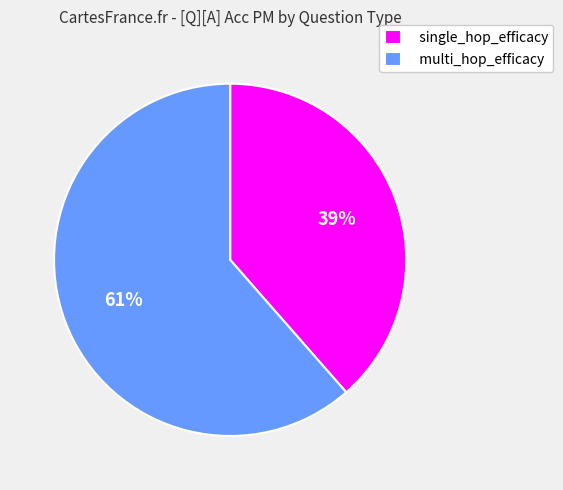

Count the number of slices in the pie.

2